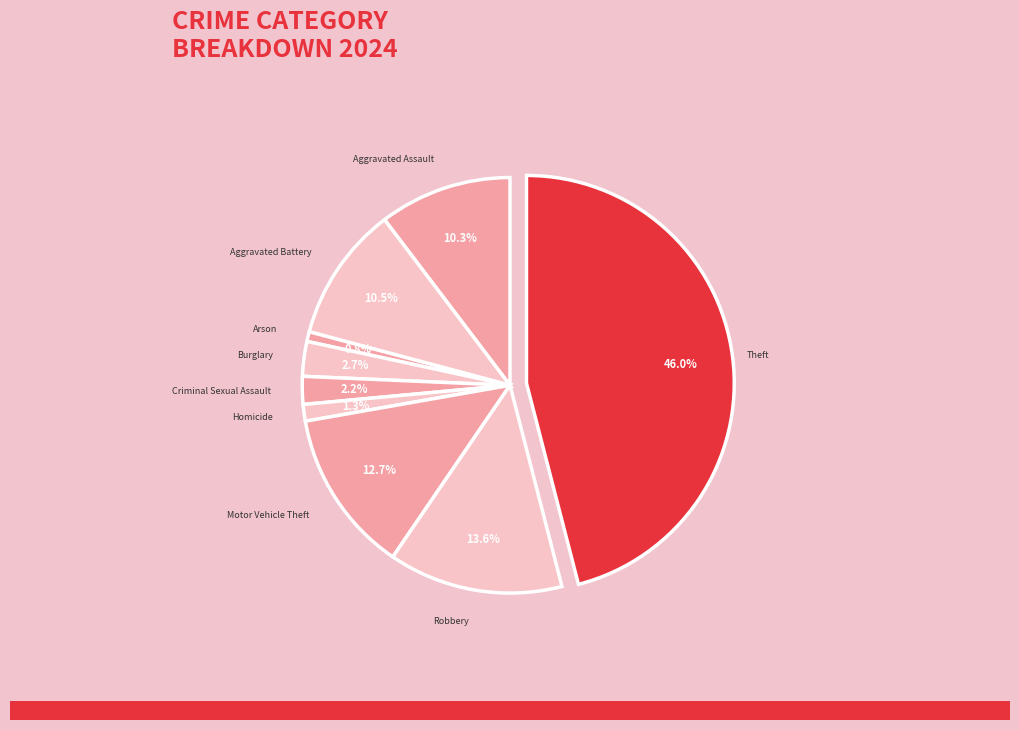

How many segments does this pie chart have?

9